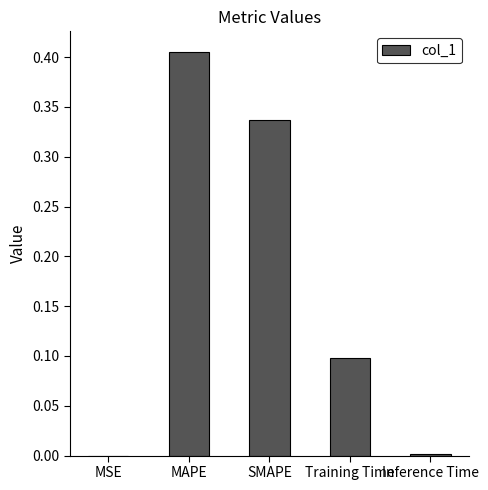

Which label corresponds to the largest value in the chart?

MAPE